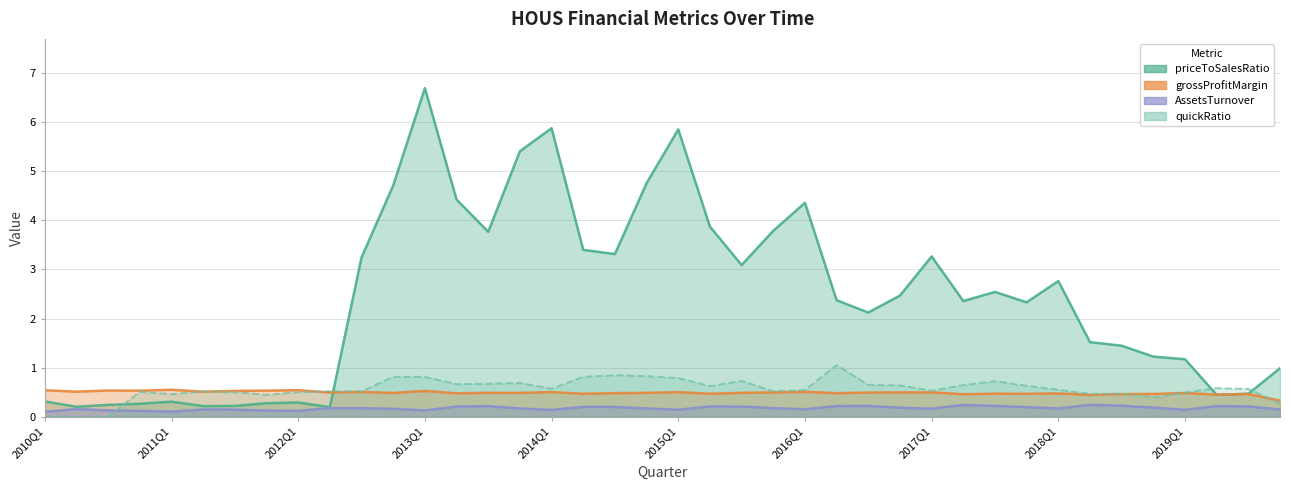

What value does the AssetsTurnover series have at 2016Q4?

0.2